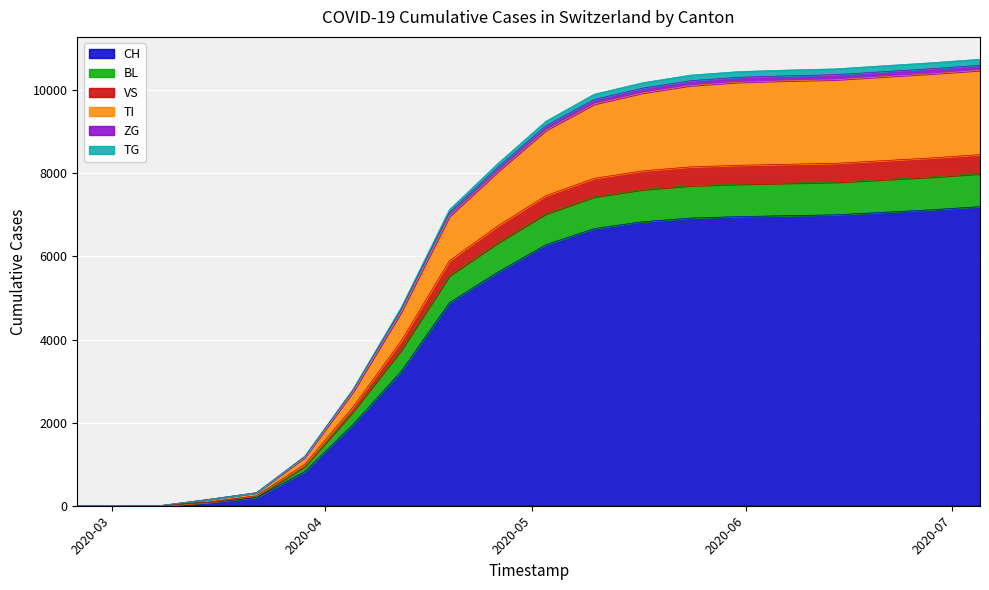

How many data points in TI are above 9257?

9